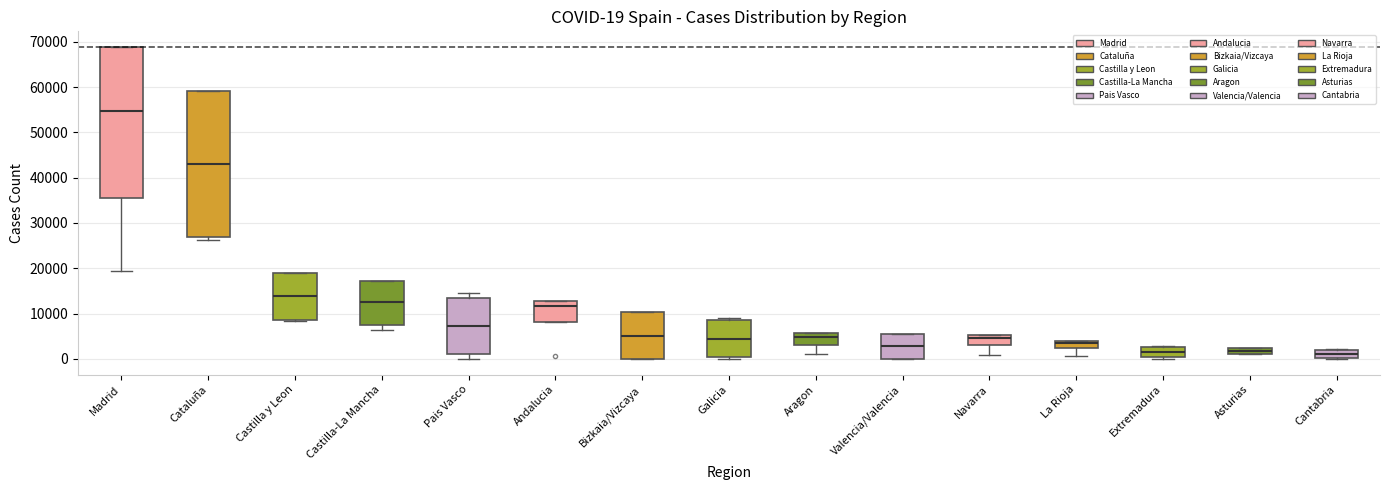

Which box's median line is the highest?

Madrid